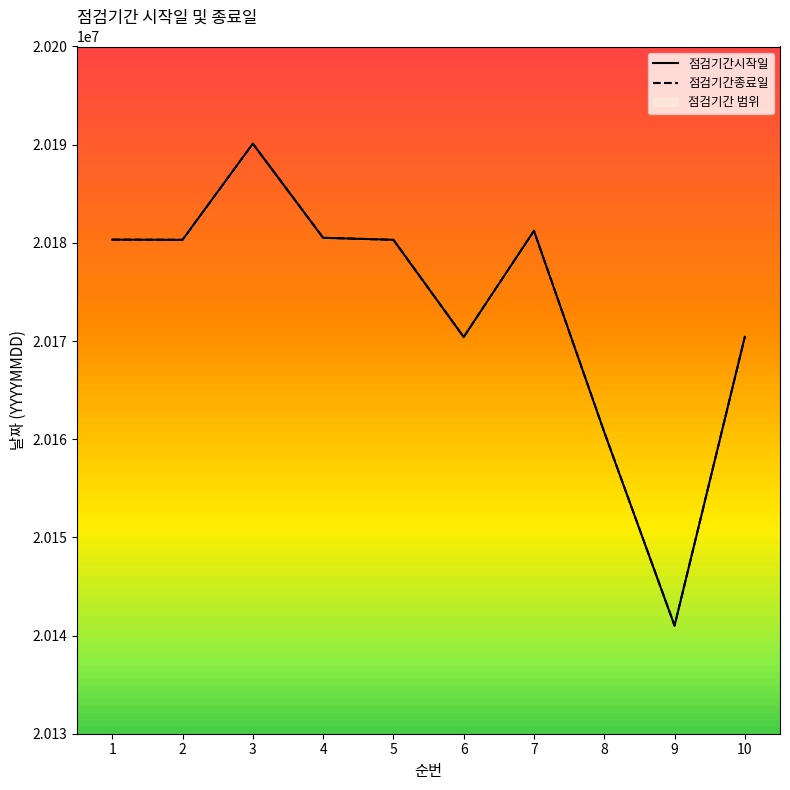

True or false: 점검기간시작일 has a value of 35167851 at 7.

False